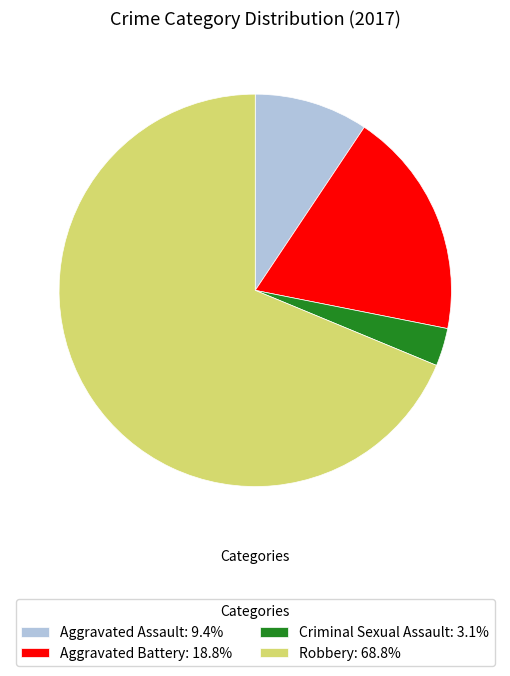

What is the smallest slice in the pie chart?

Criminal Sexual Assault